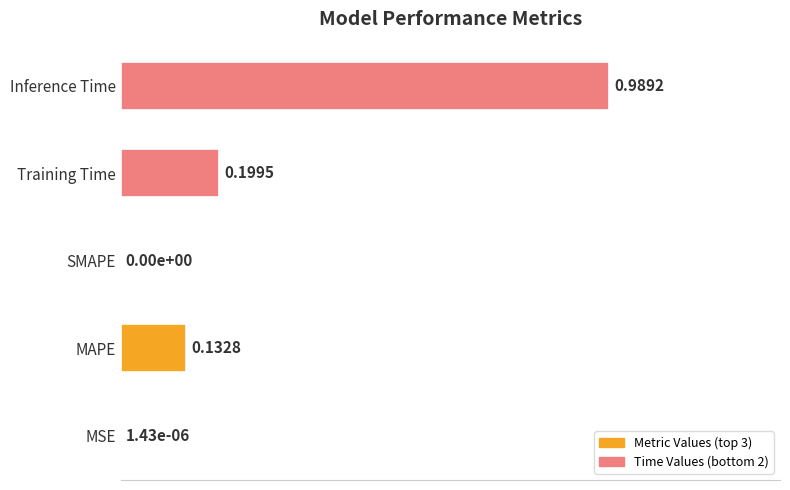

What is the sum of the values at Inference Time and SMAPE?

1.0